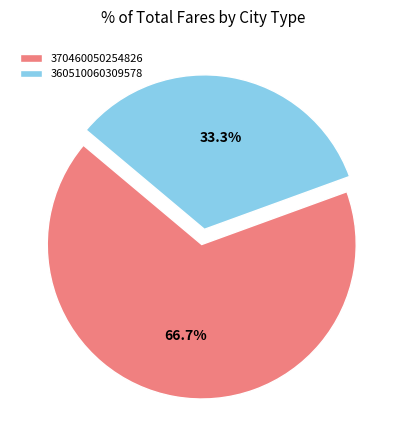

Rank the categories by value from lowest to highest.

360510060309578, 370460050254826